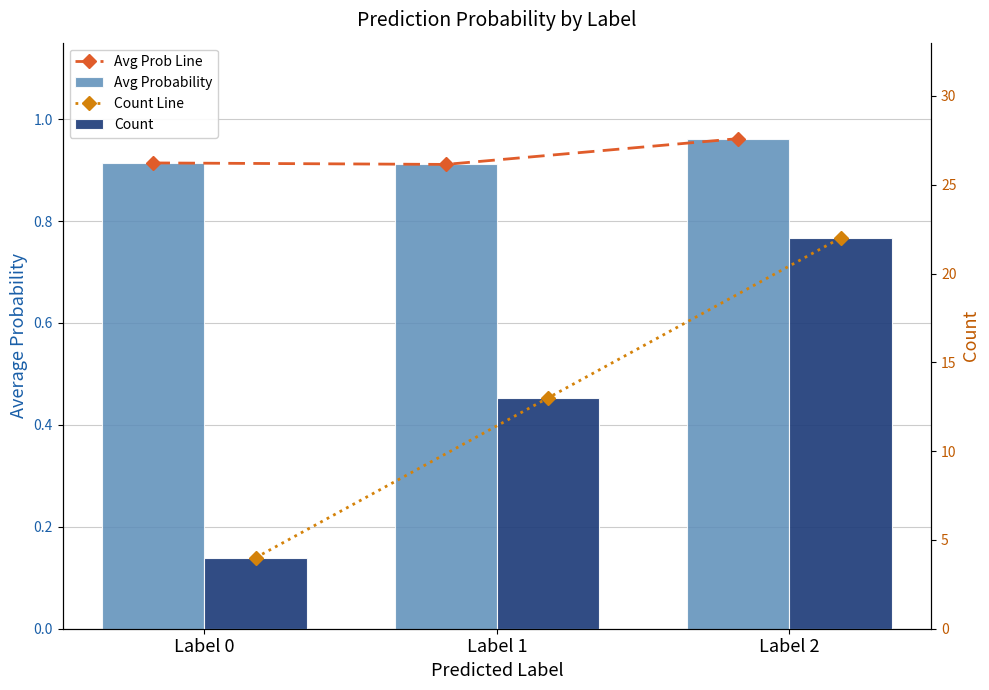

True or false: Count Line has a value of 4.0 at Label 0.

True